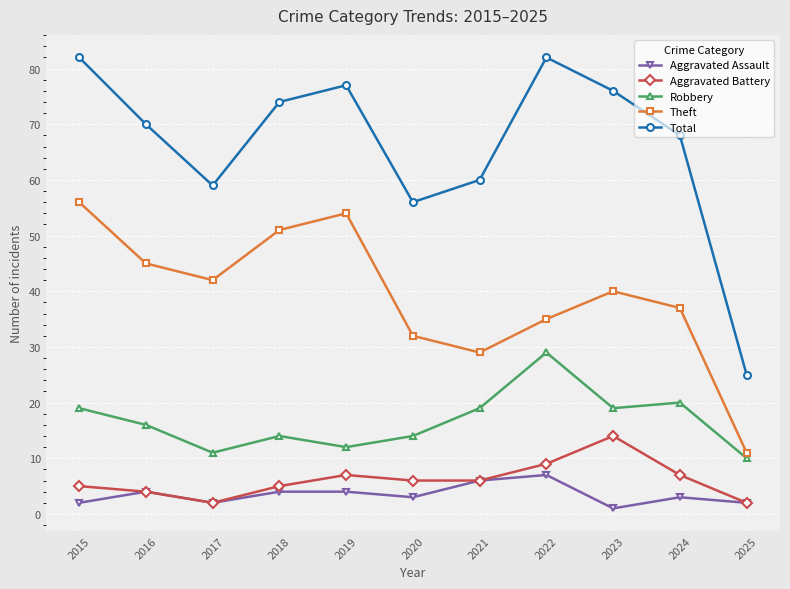

True or false: Aggravated Battery and Robbery intersect in this chart.

False